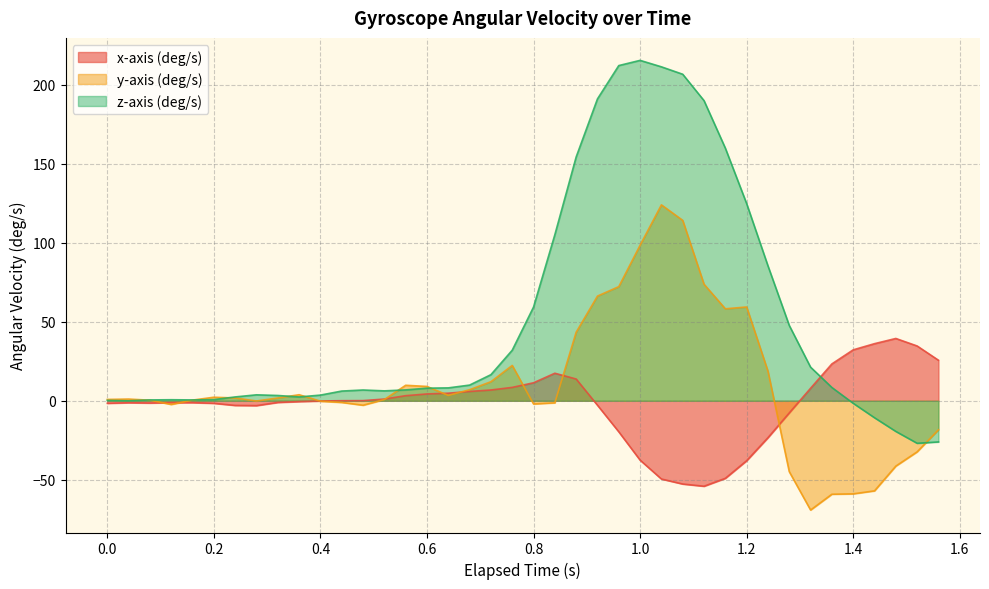

True or false: x-axis (deg/s) and z-axis (deg/s) cross at least once.

True